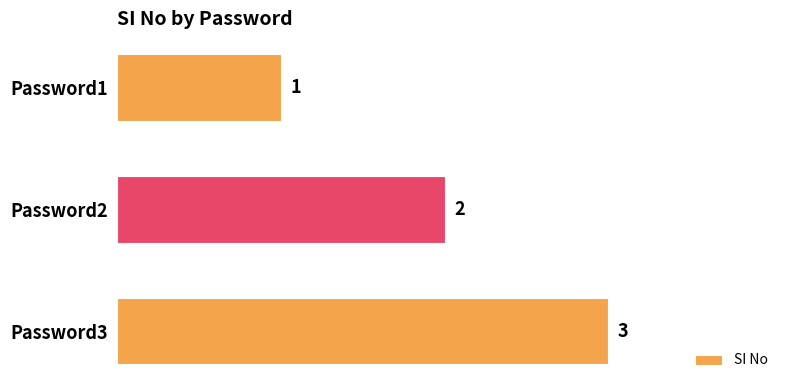

How many series are shown in this chart?

1